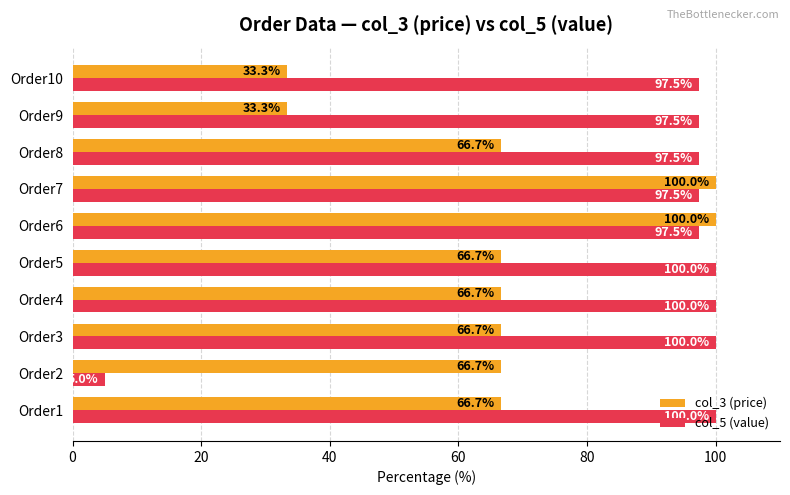

List the series in order of their overall mean, lowest first.

col_3 (price), col_5 (value)